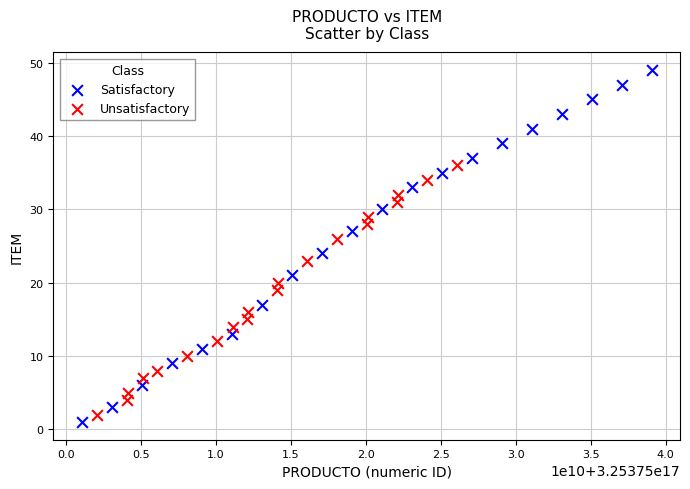

Which series contains the highest Y value?

Satisfactory